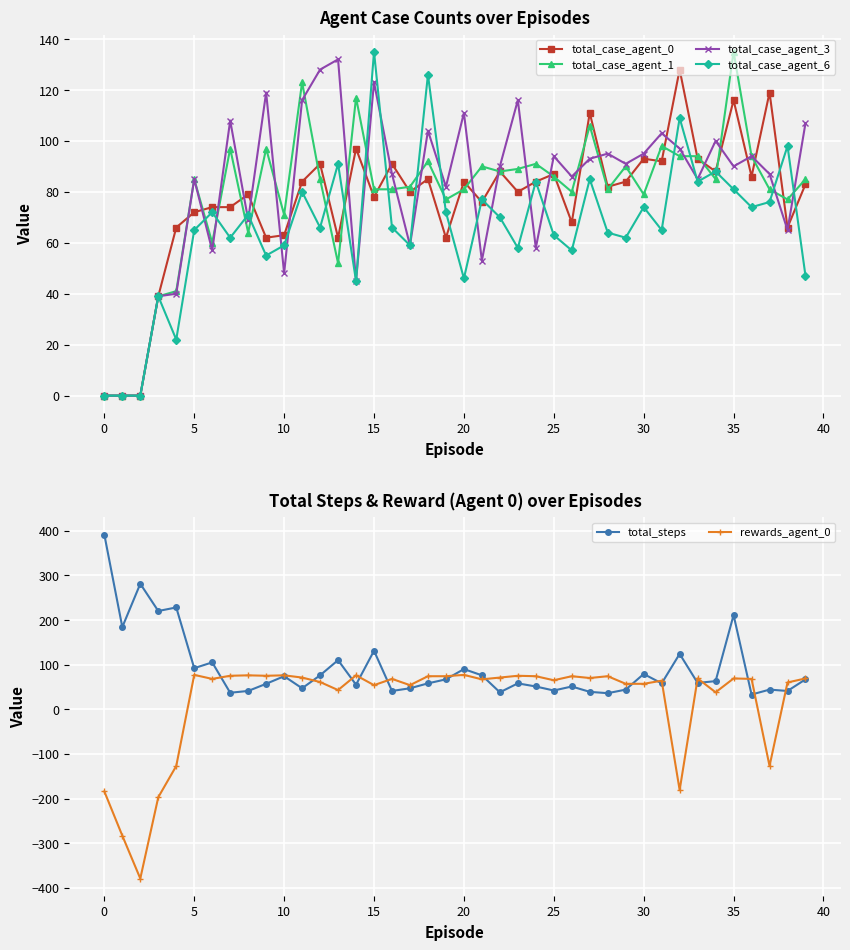

What is the lowest value of the rewards_agent_0 series?

-379